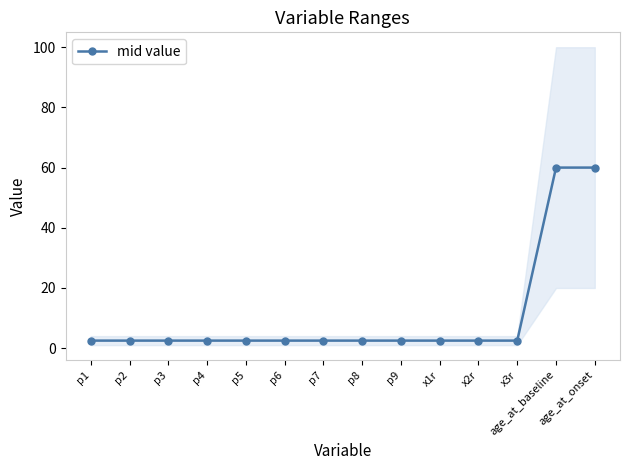

Does the chart have visible grid lines?

No